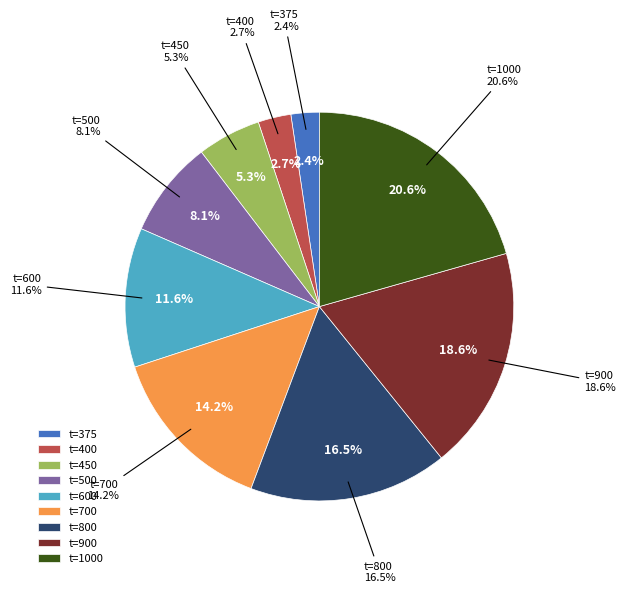

What is the largest slice in the pie chart?

1000